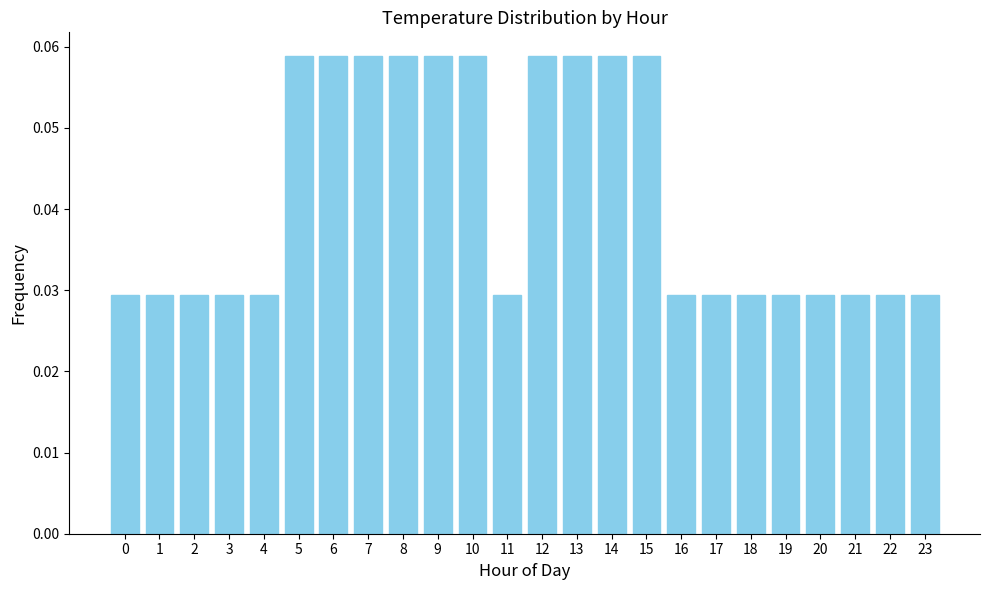

What is the sum of all values?

1.0